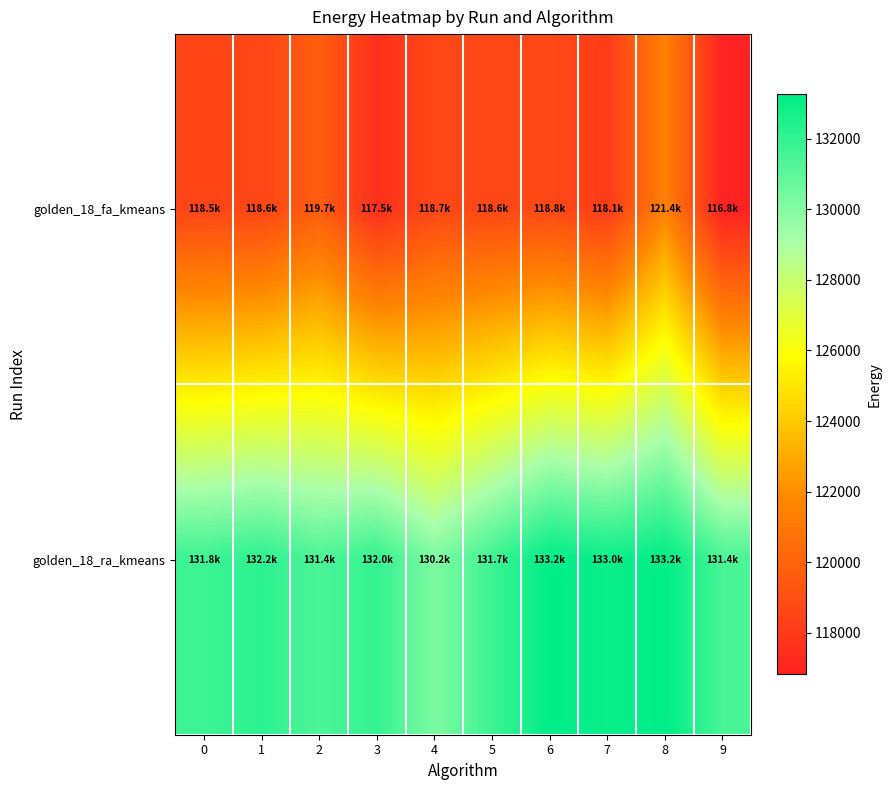

What is the maximum value shown in the chart?

133249.7